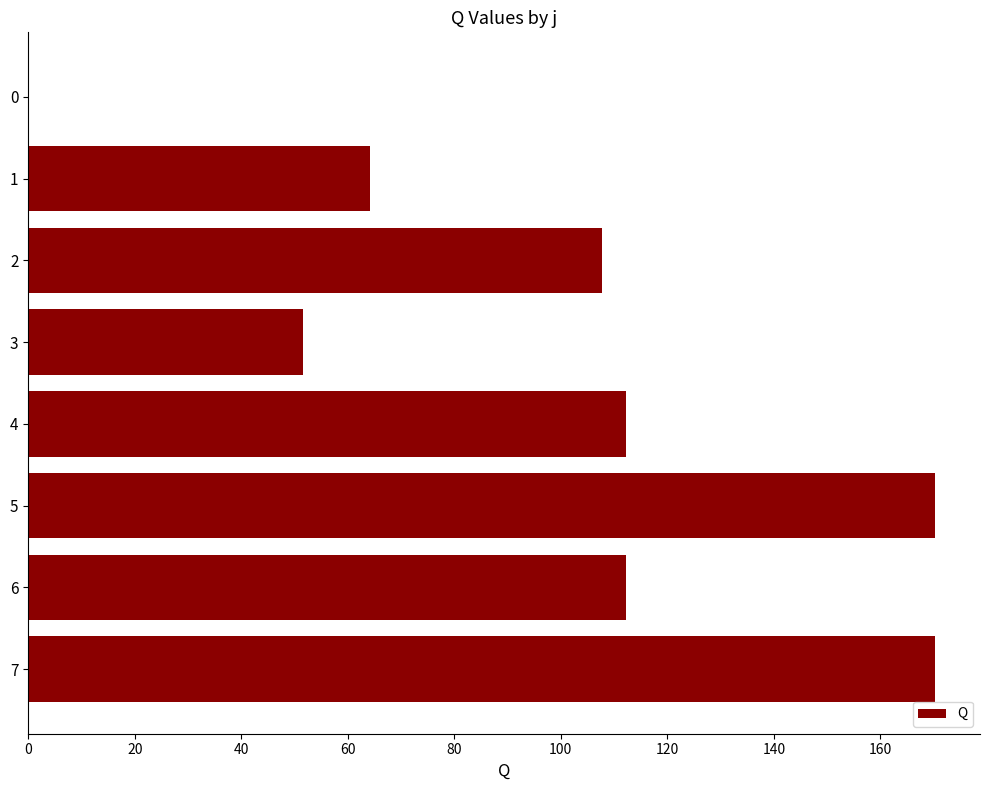

Is it true that the value at 1 is 64.2?

True